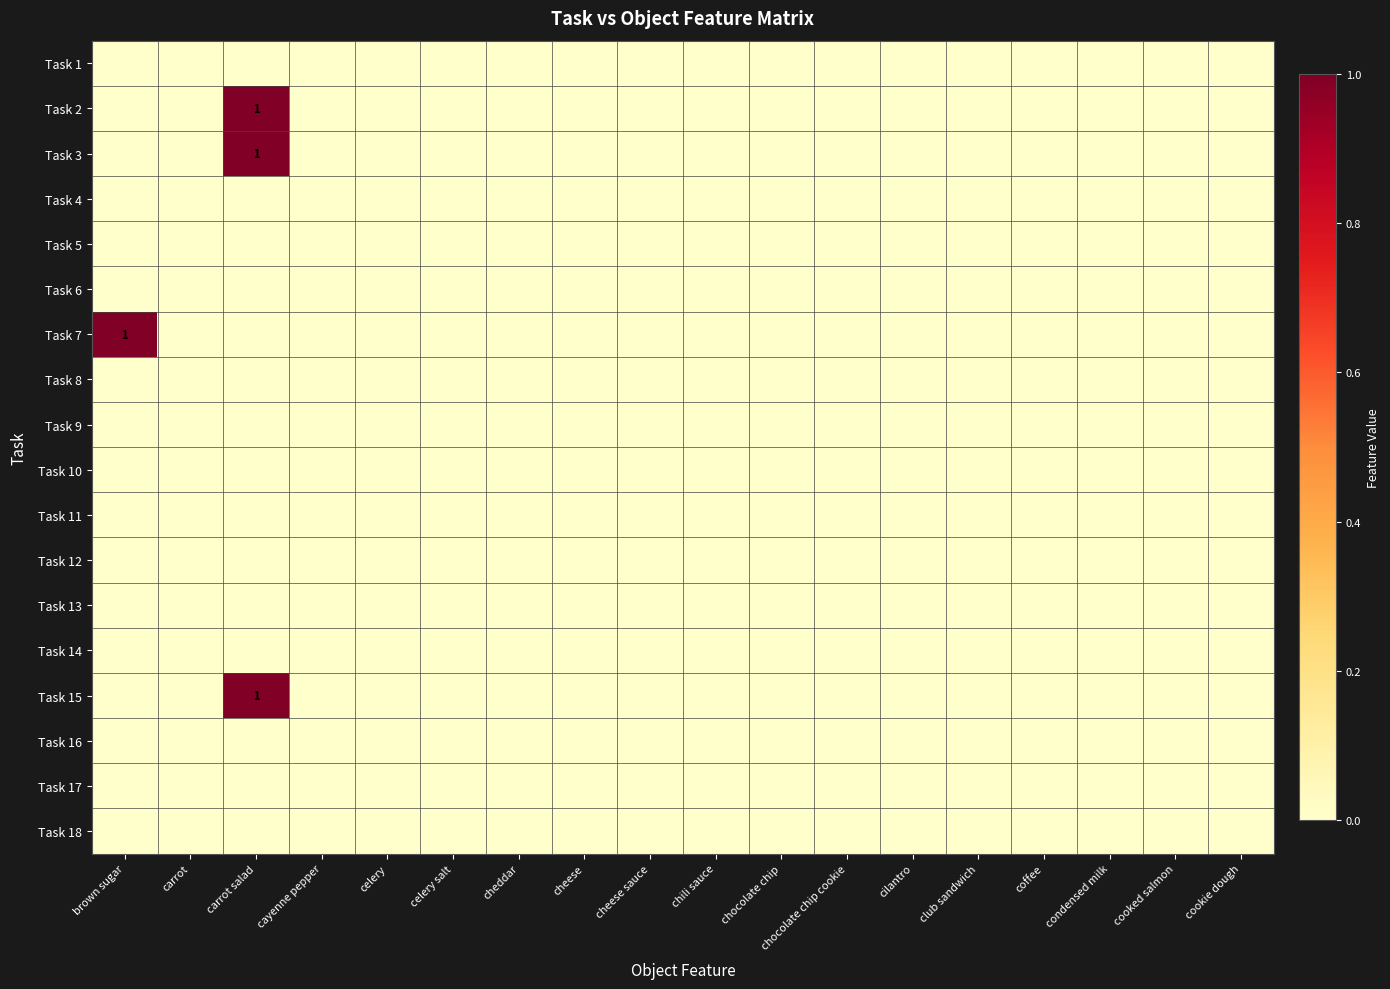

List the series in order of their peak value, highest first.

Task 2, Task 3, Task 7, Task 15, Task 1, Task 4, Task 5, Task 6, Task 8, Task 9, Task 10, Task 11, Task 12, Task 13, Task 14, Task 16, Task 17, Task 18